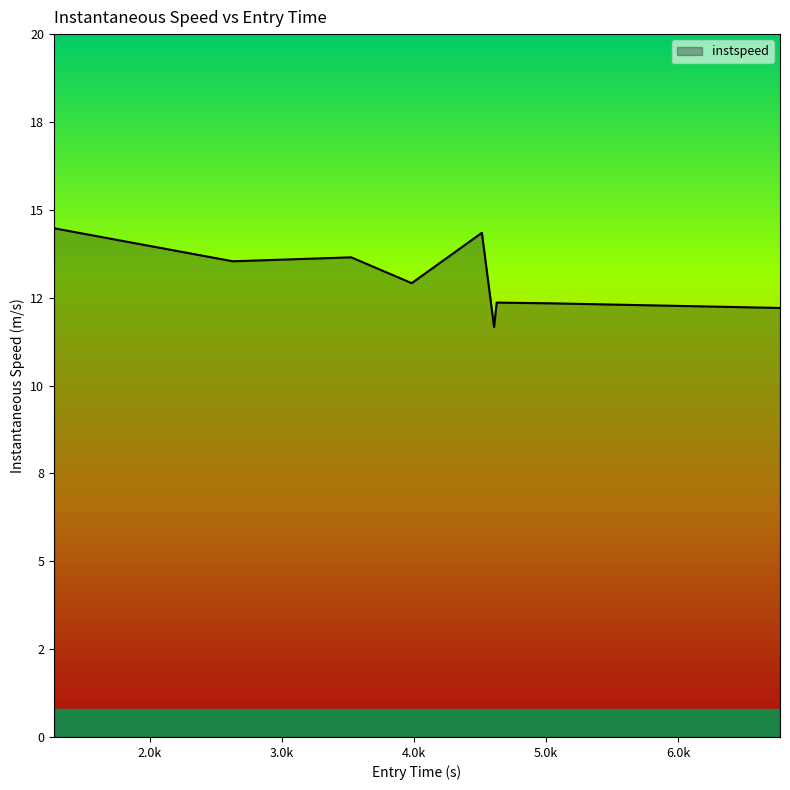

Where is the data nearest to the value 13?

3982.6920836183494